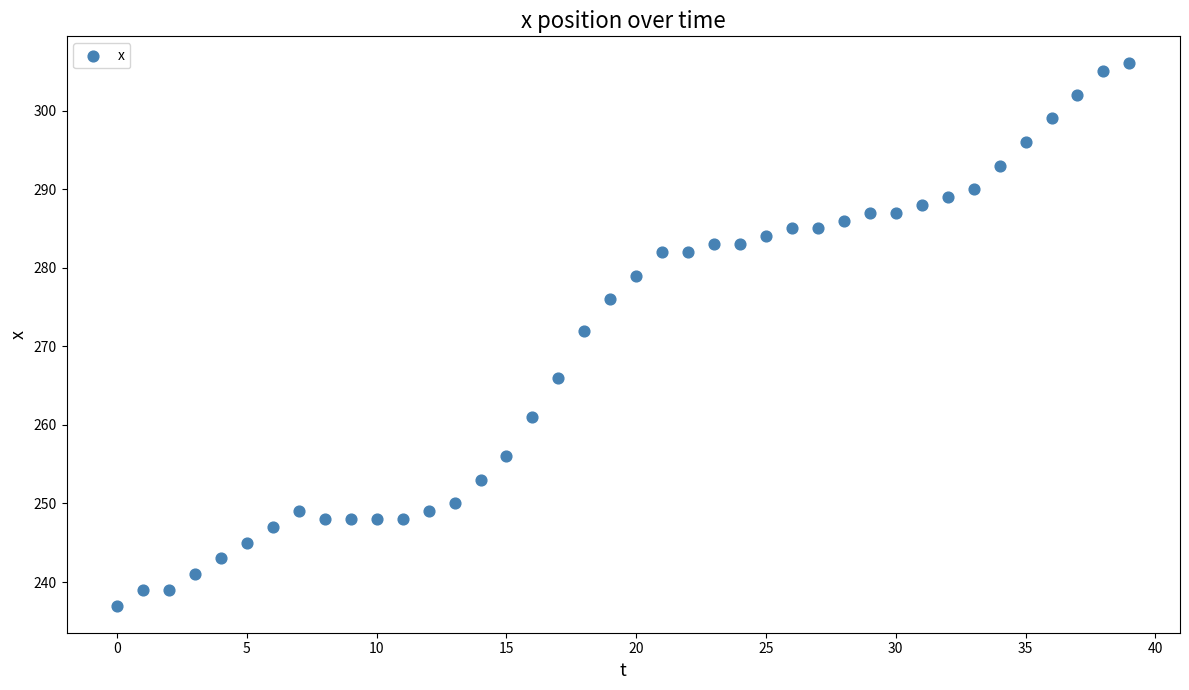

What Y value in the scatter plot is closest to 271?

272